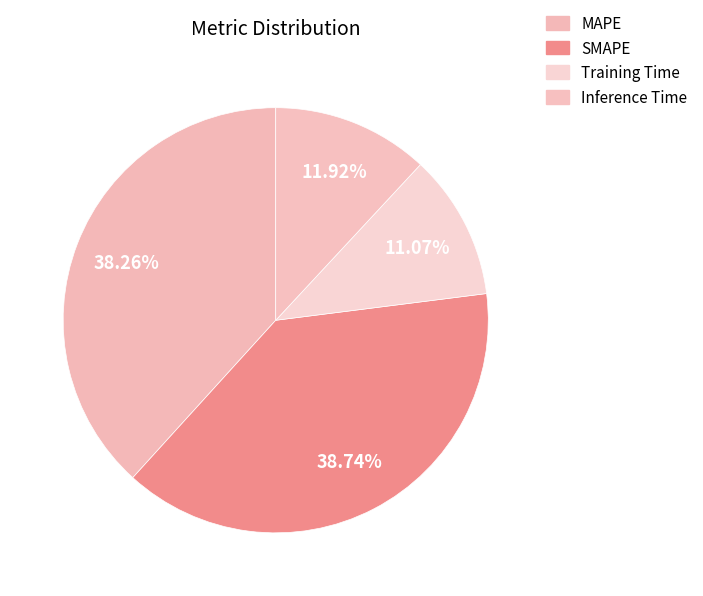

How many segments does this pie chart have?

4